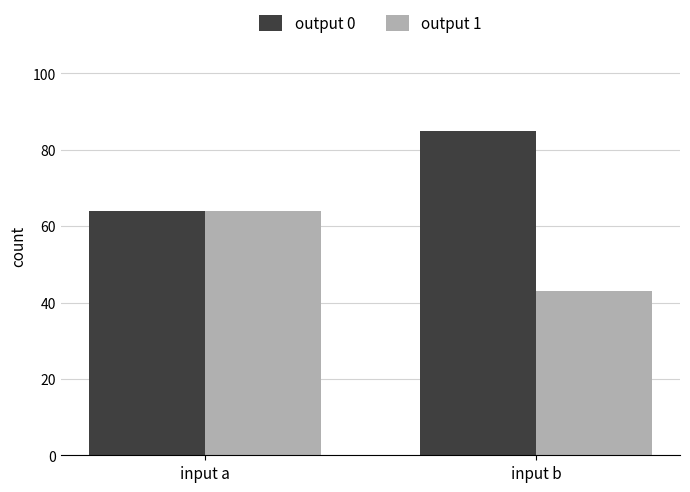

What is the difference between the maximum and minimum values in the output 0 series?

21